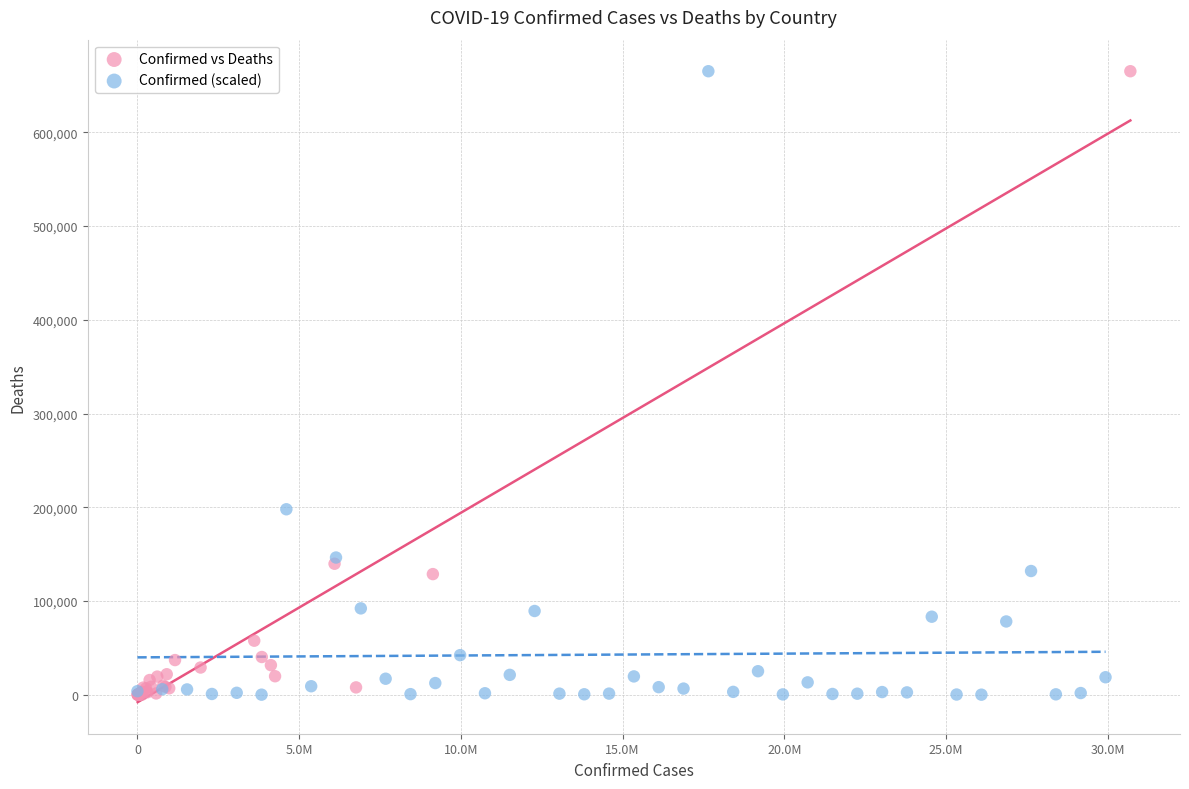

Which series has the widest spread of Y values?

Confirmed vs Deaths